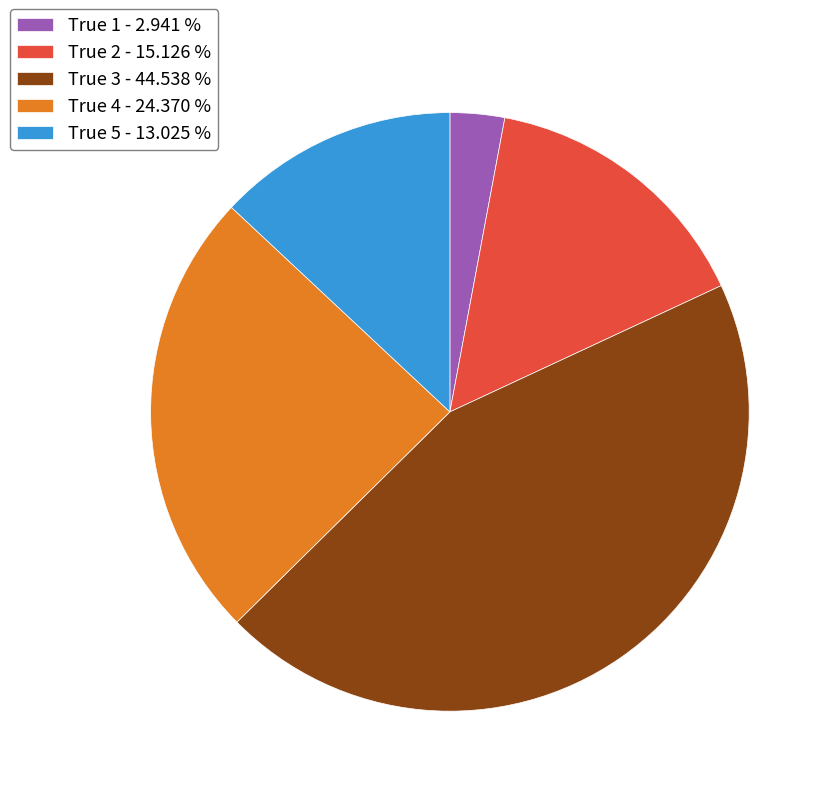

Does any single category account for the majority?

No